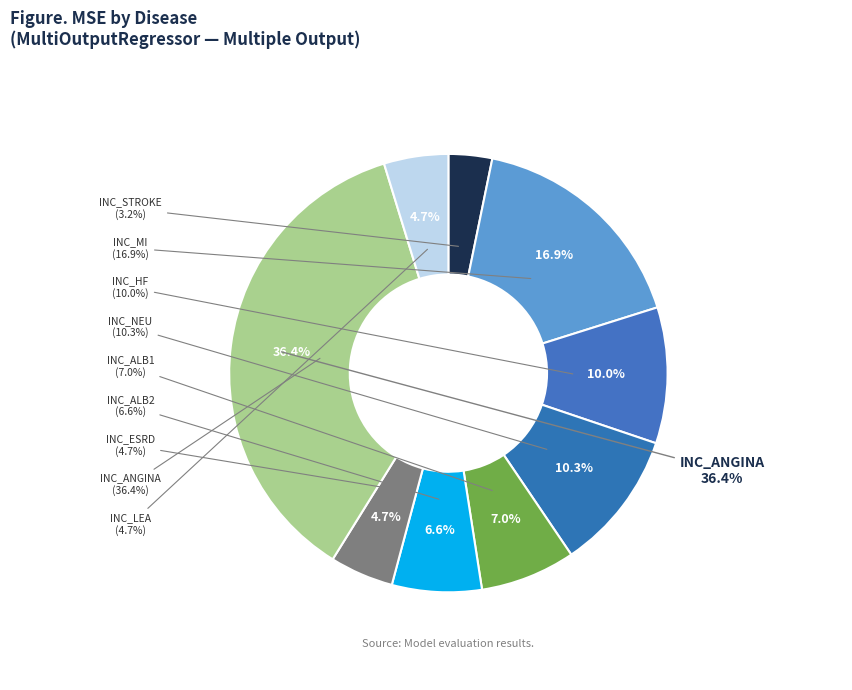

Is there any slice that represents more than half of the pie?

No